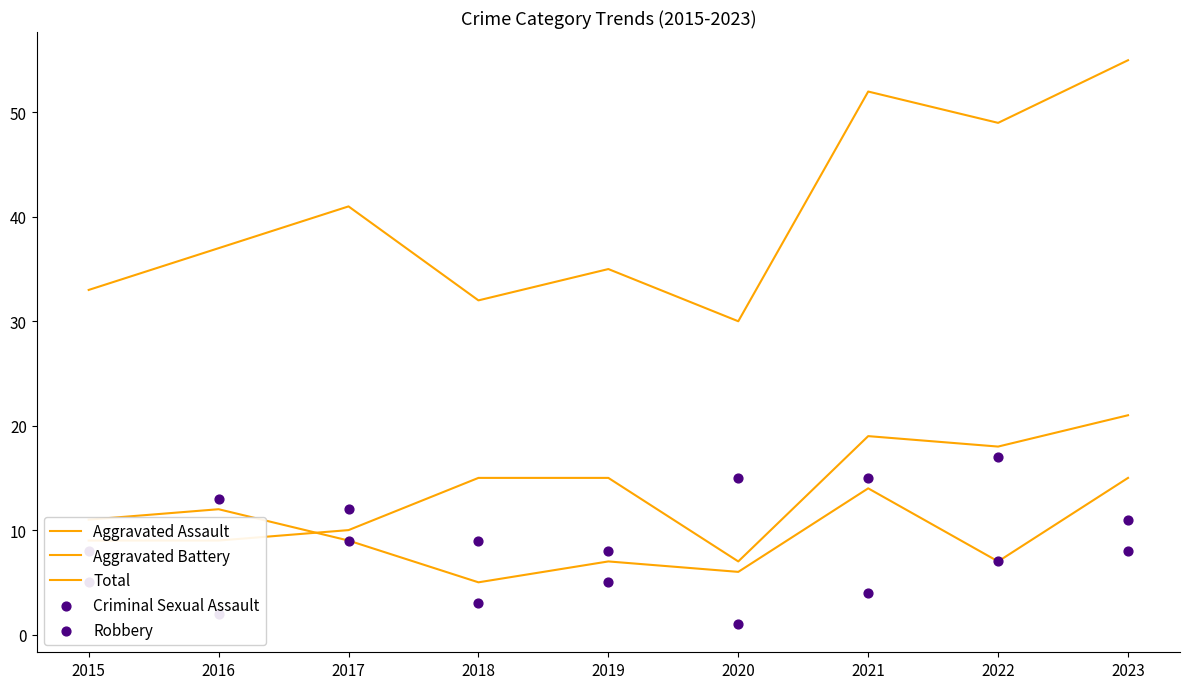

Which series contains the highest Y value?

Total